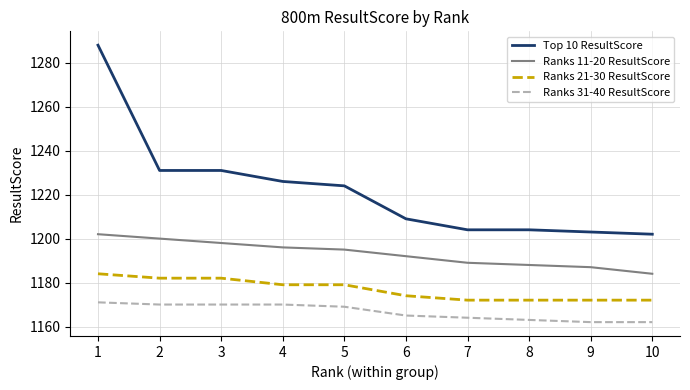

What is the difference between the highest and lowest values at 2?

61